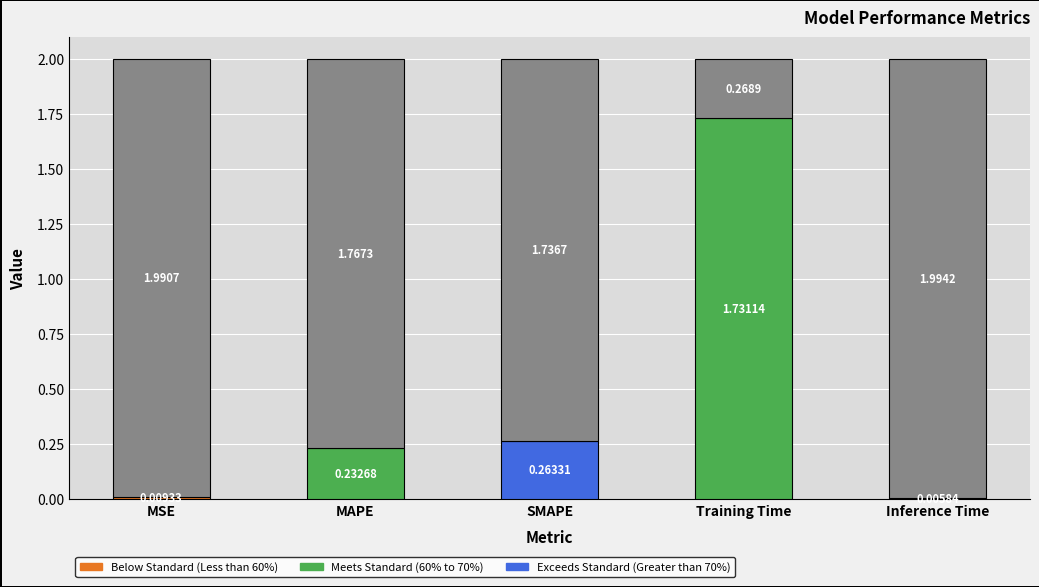

What is the total value across all series at MAPE?

2.0